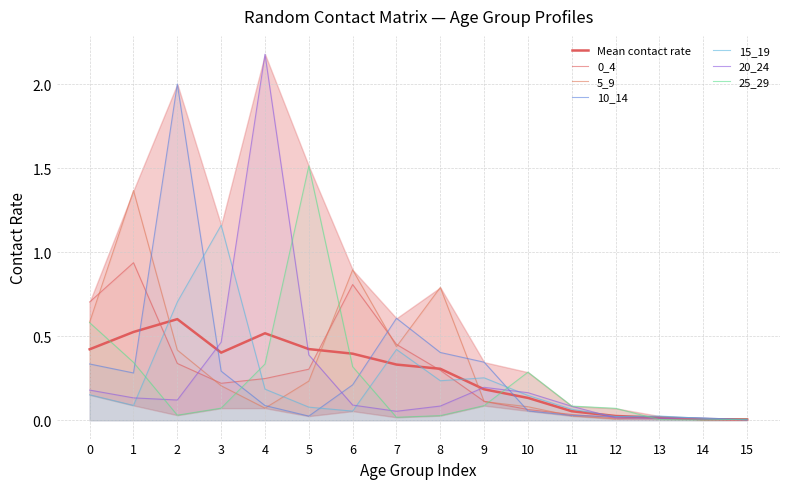

Read the 25_29 value at 1.

0.3